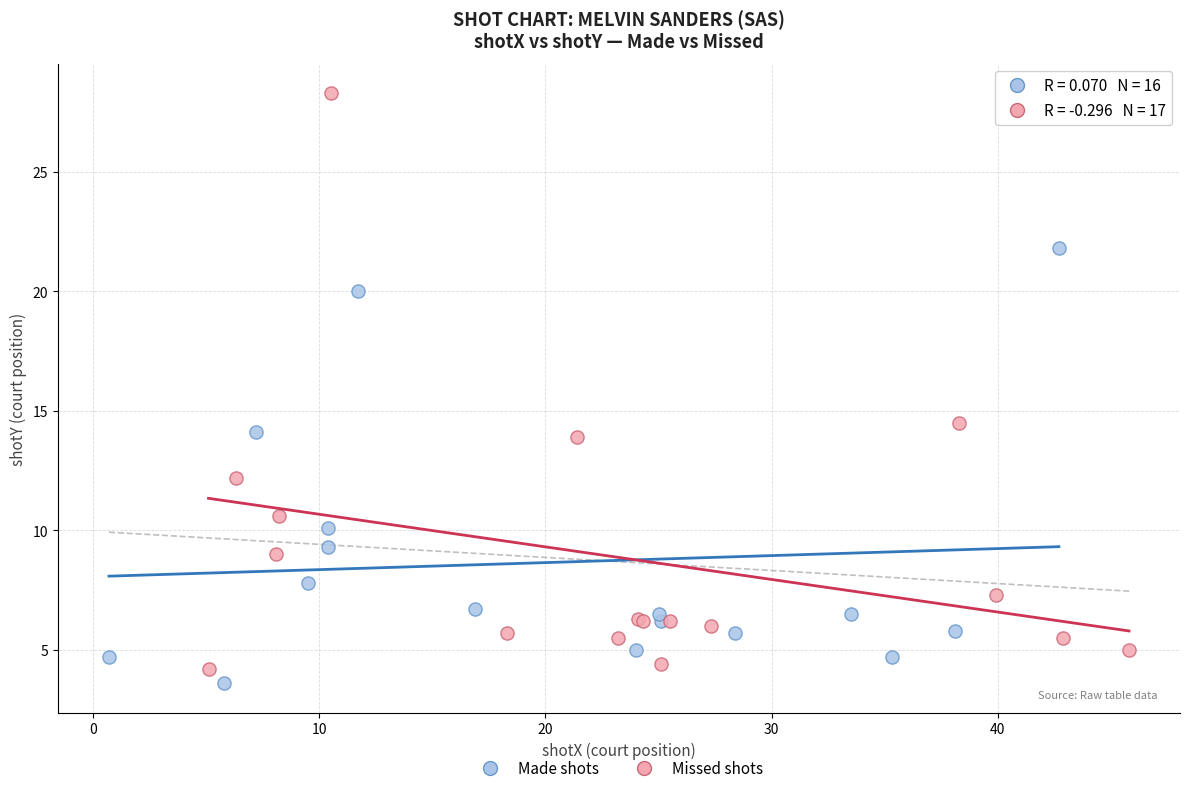

Which series has the widest spread of Y values?

Missed shots